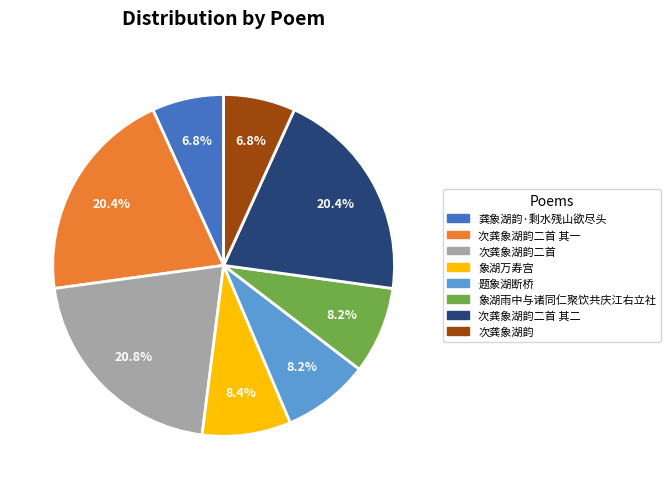

What percentage is NOT represented by 次龚象湖韵二首 其二?

79.6%